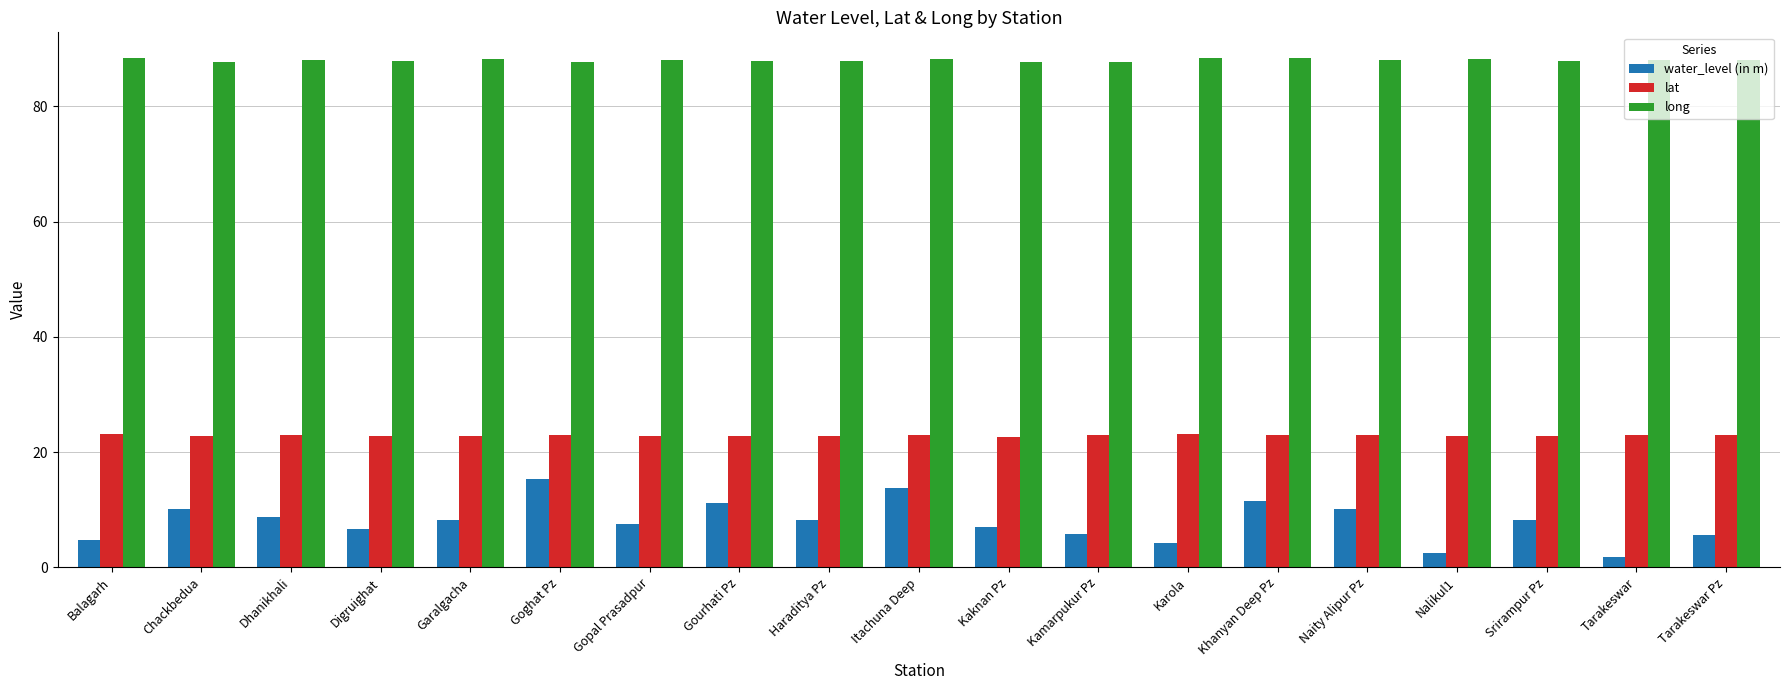

How many groups of bars are there?

19